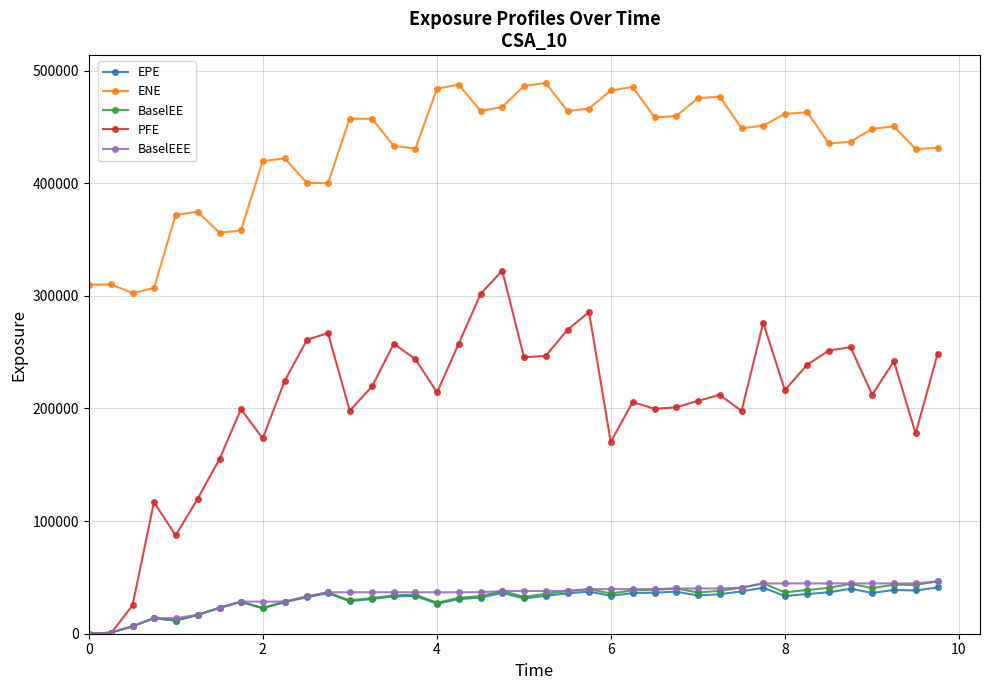

What is the maximum value for BaselEE?

46513.5